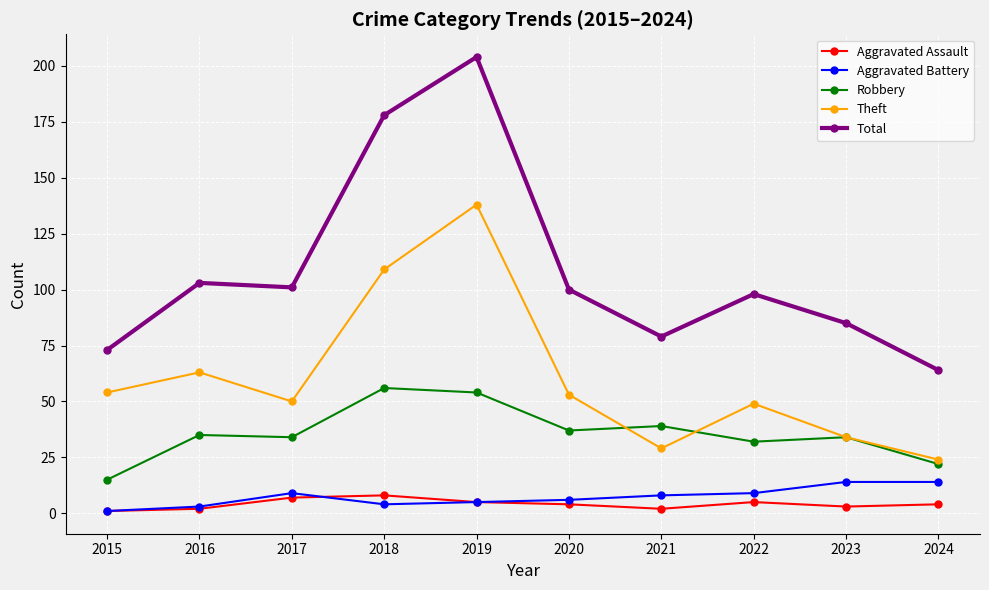

Reading right to left, what are all the values shown in this chart?

Aggravated Assault: 2024=4	2023=3	2022=5	2021=2	2020=4	2019=5	2018=8	2017=7	2016=2	2015=1
Aggravated Battery: 2024=14	2023=14	2022=9	2021=8	2020=6	2019=5	2018=4	2017=9	2016=3	2015=1
Robbery: 2024=22	2023=34	2022=32	2021=39	2020=37	2019=54	2018=56	2017=34	2016=35	2015=15
Theft: 2024=24	2023=34	2022=49	2021=29	2020=53	2019=138	2018=109	2017=50	2016=63	2015=54
Total: 2024=64	2023=85	2022=98	2021=79	2020=100	2019=204	2018=178	2017=101	2016=103	2015=73